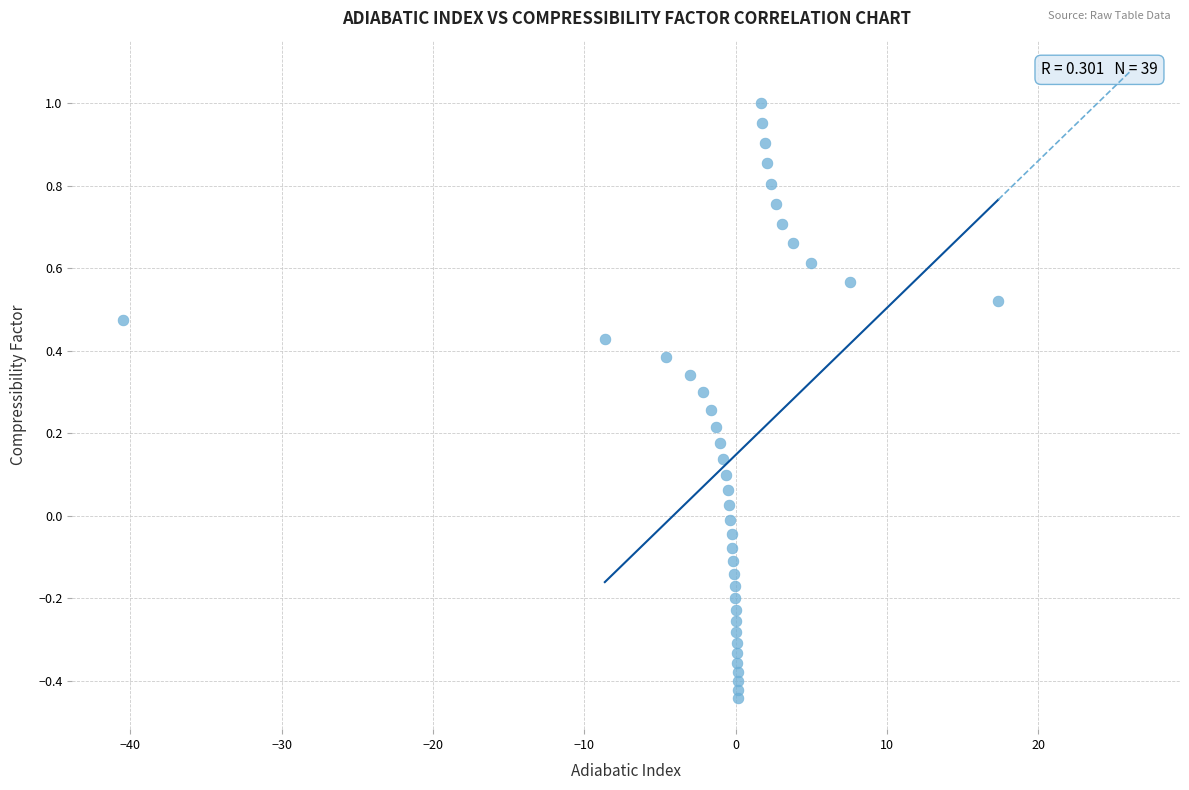

What is the range of Y values (max minus min)?

1.4